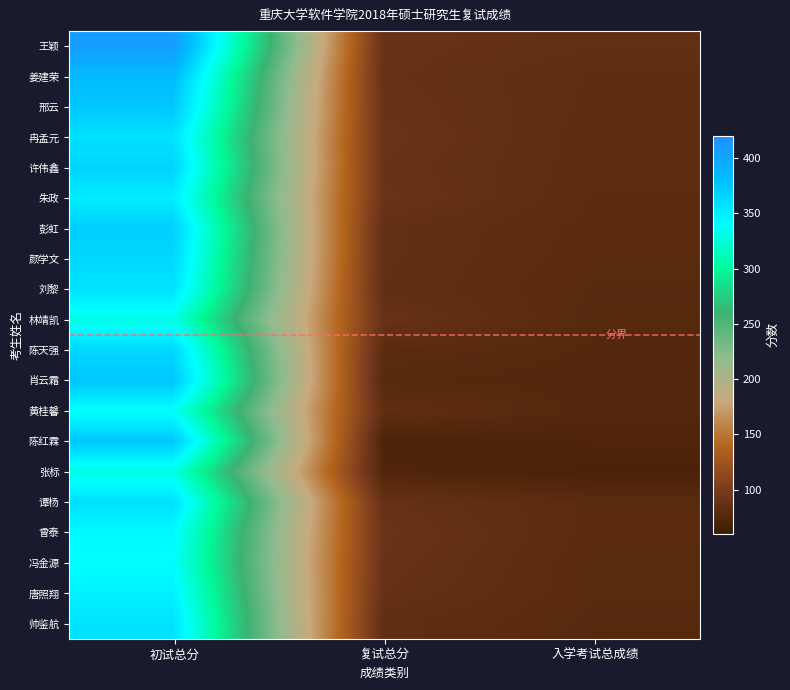

Which series has the widest spread of values?

王颖